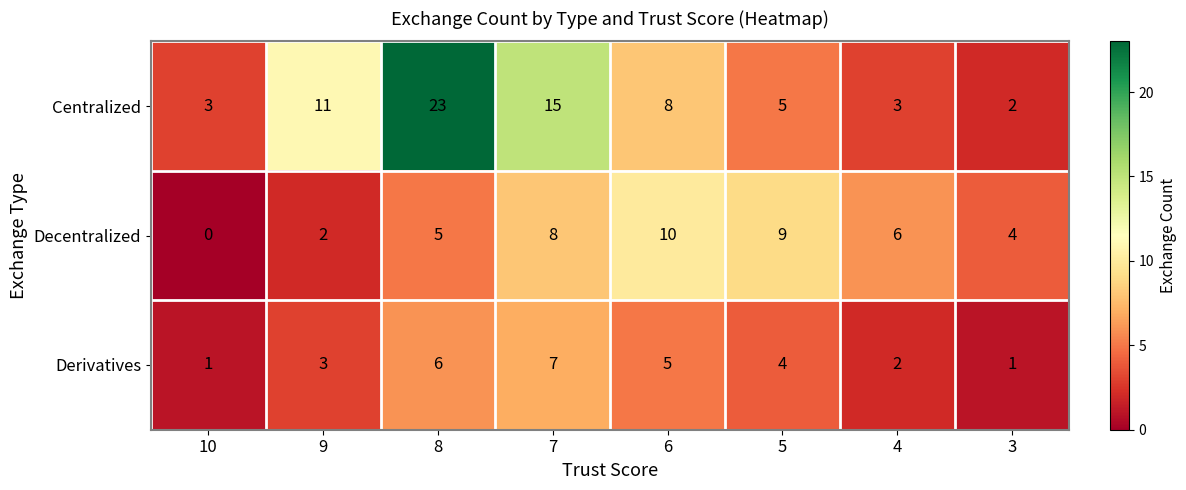

Reading right to left, list all the values displayed in this chart.

Centralized: 2	3	5	8	15	23	11	3
Decentralized: 4	6	9	10	8	5	2	0
Derivatives: 1	2	4	5	7	6	3	1